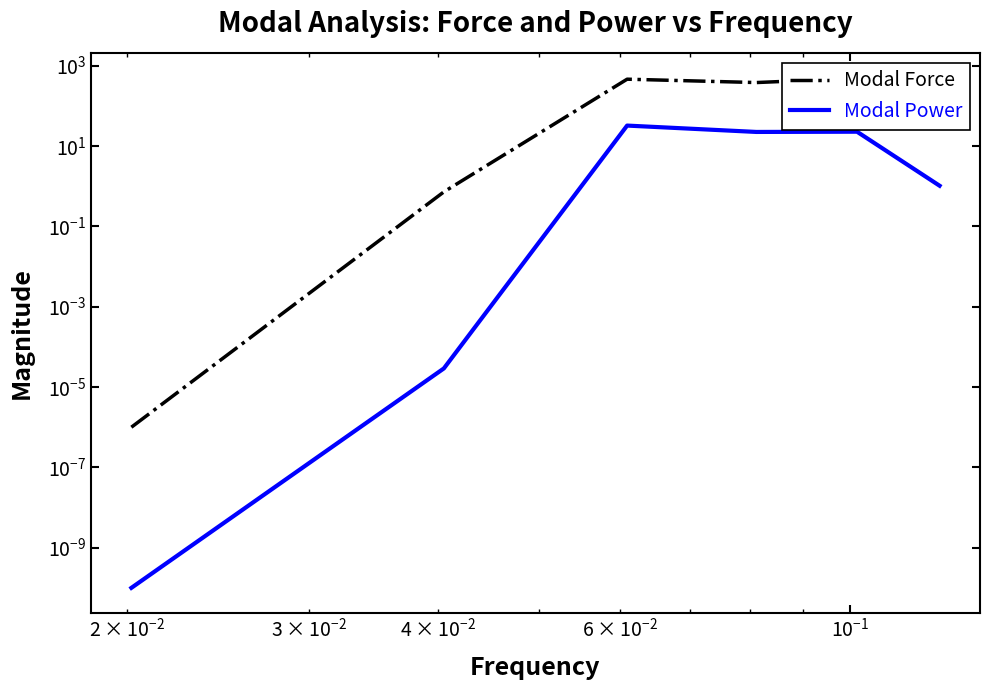

How many lines are shown in the chart?

2